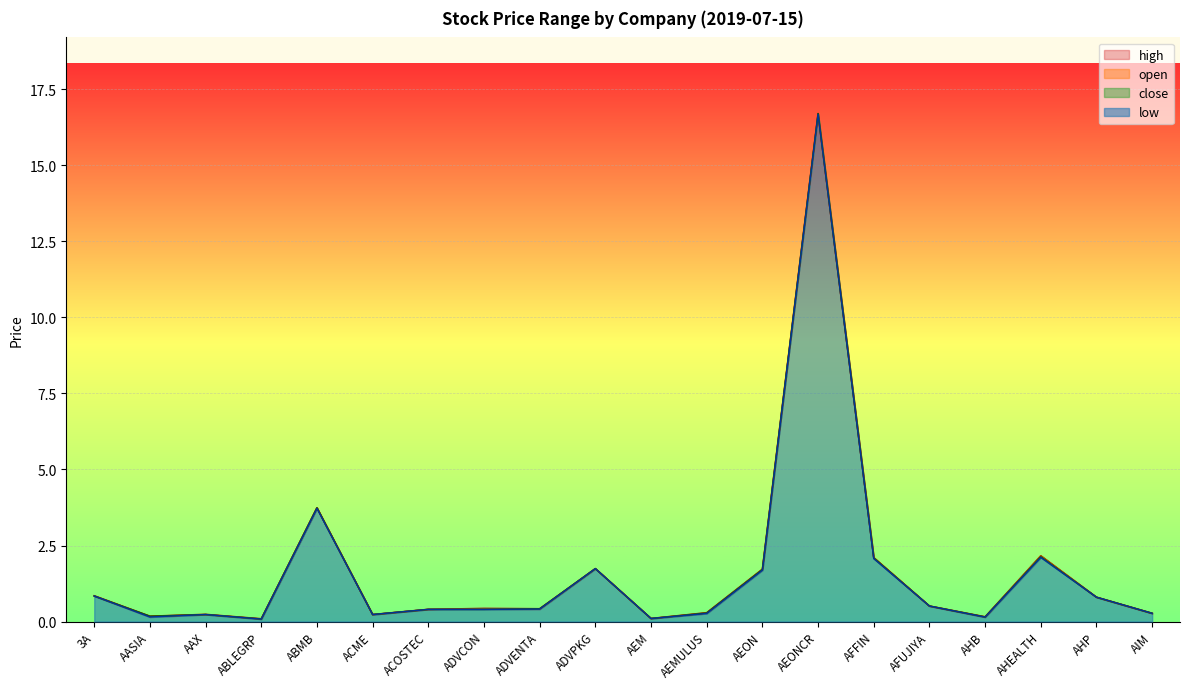

What is the maximum value for low?

16.7